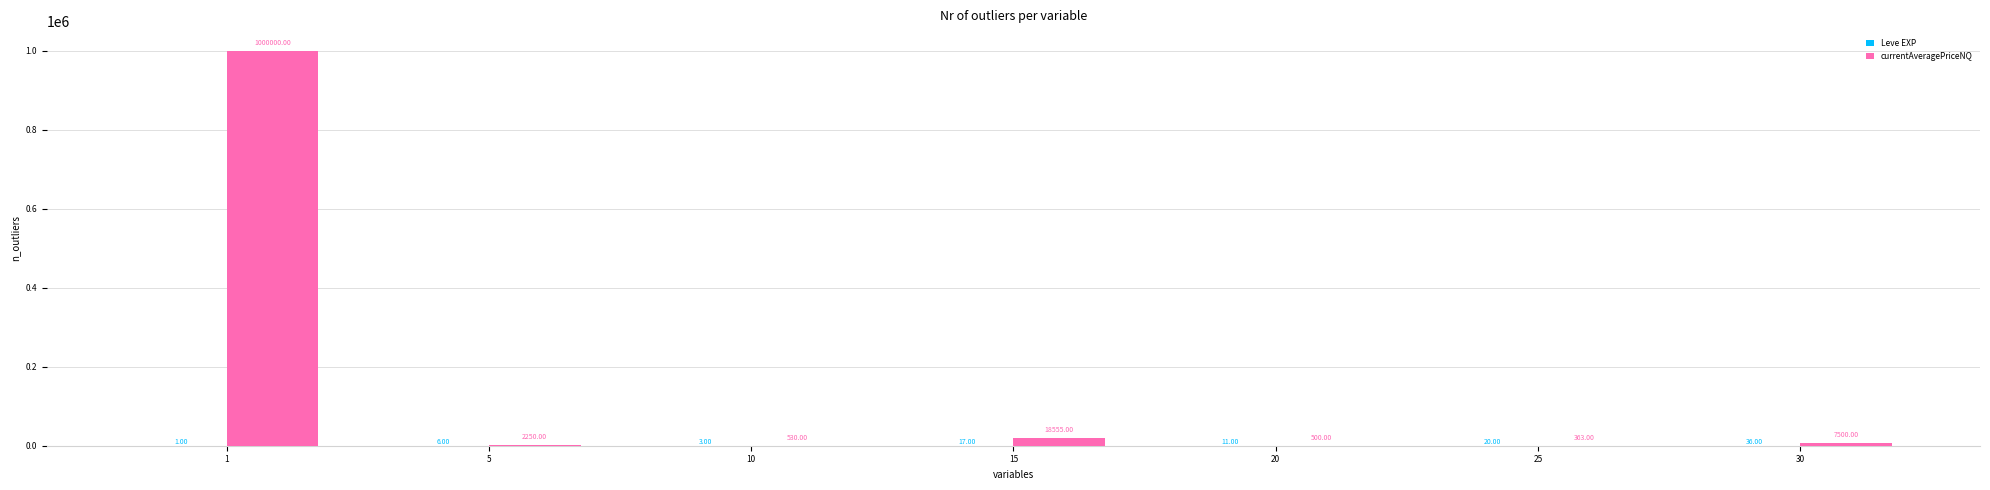

Which series changed the most between 5 and 30?

currentAveragePriceNQ